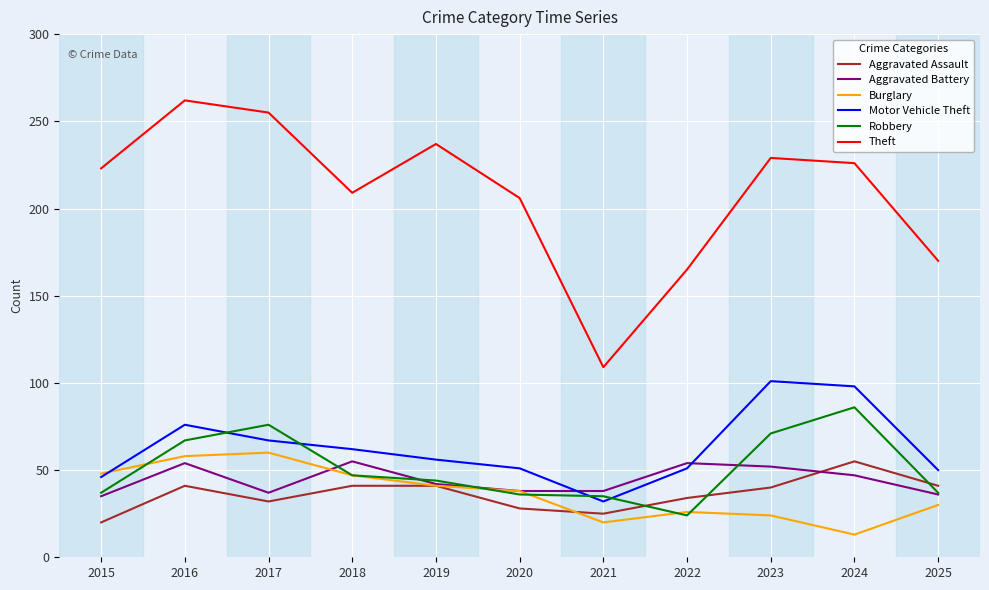

What is the total value across all series at 2015?

409